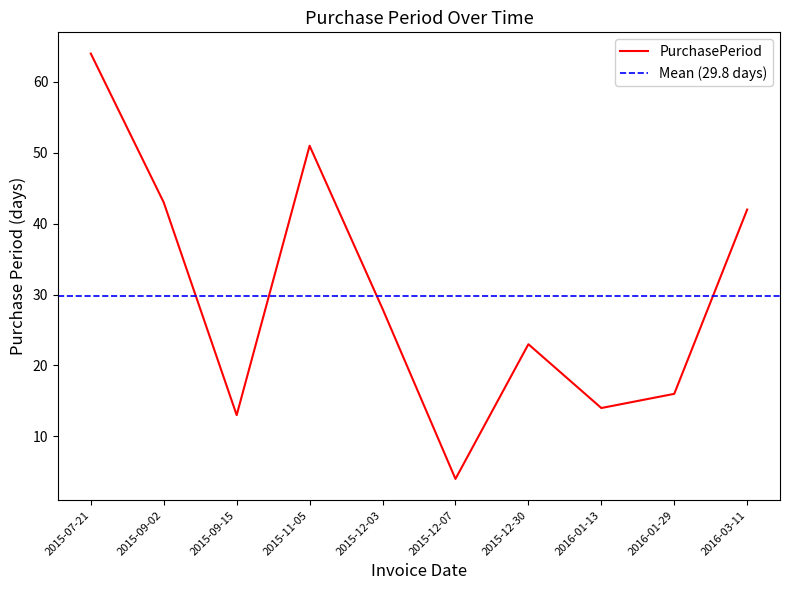

Does the chart display data point markers on the line(s)?

No